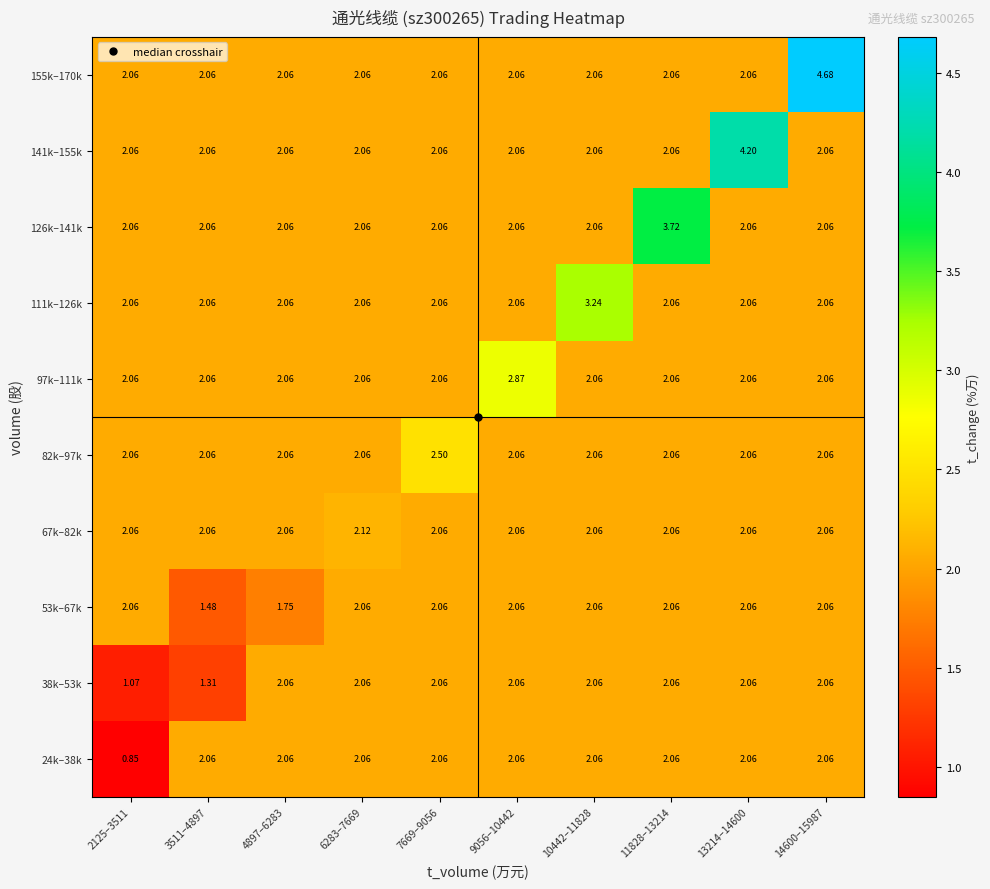

Is the value of 38k–53k at 13214–14600 greater than the value of 141k–155k at 13214–14600?

No